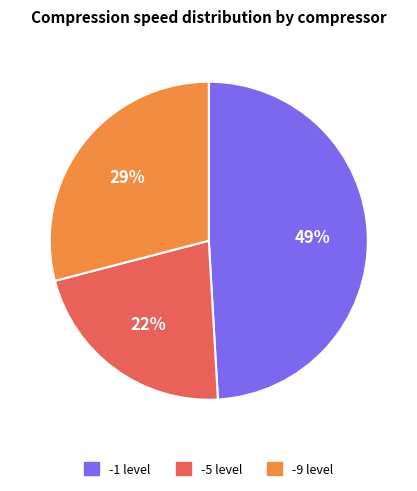

True or false: -9 level accounts for 43% of the total.

False